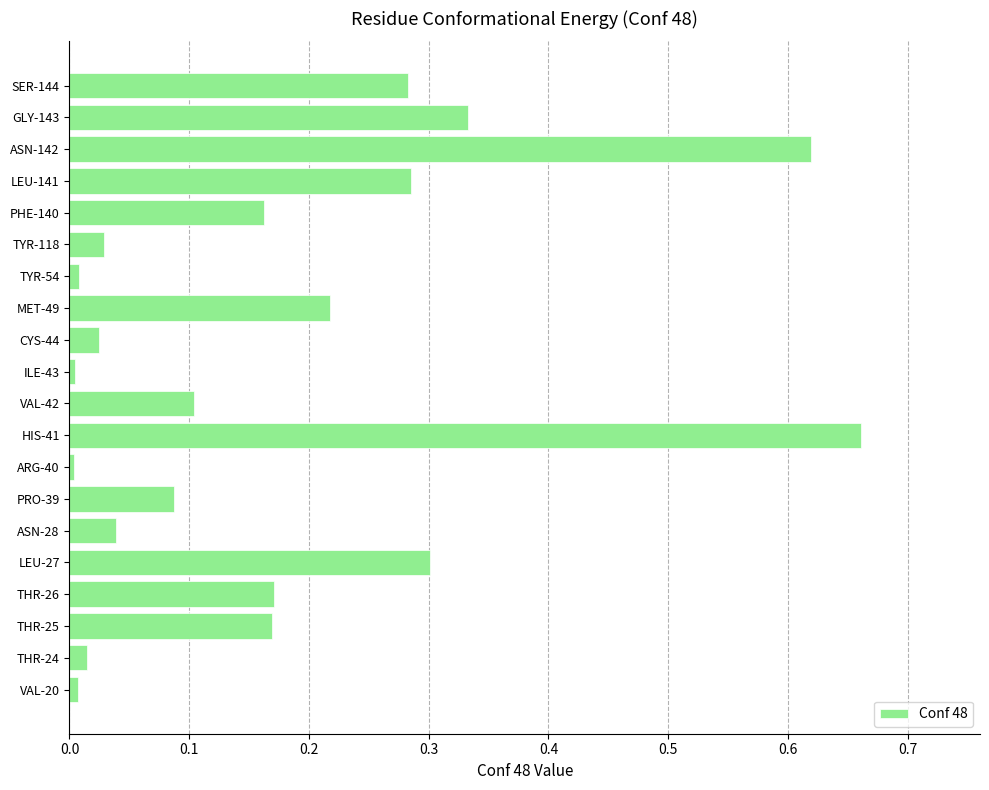

Which has a higher value, THR-26 or HIS-41?

HIS-41